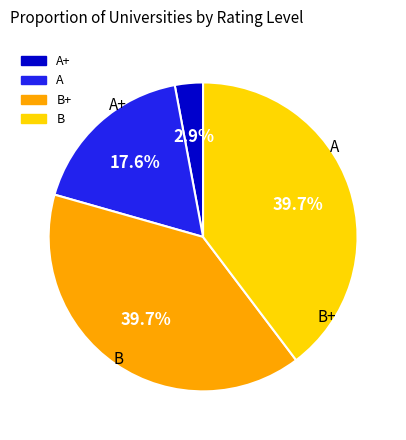

How many segments does this pie chart have?

4